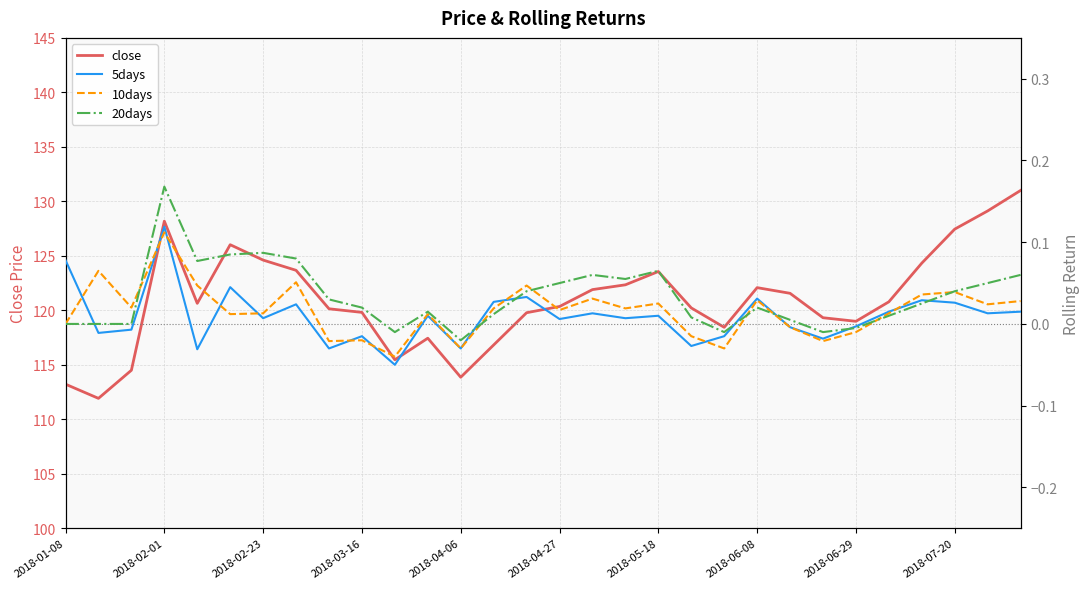

Which series has the widest spread of values?

close